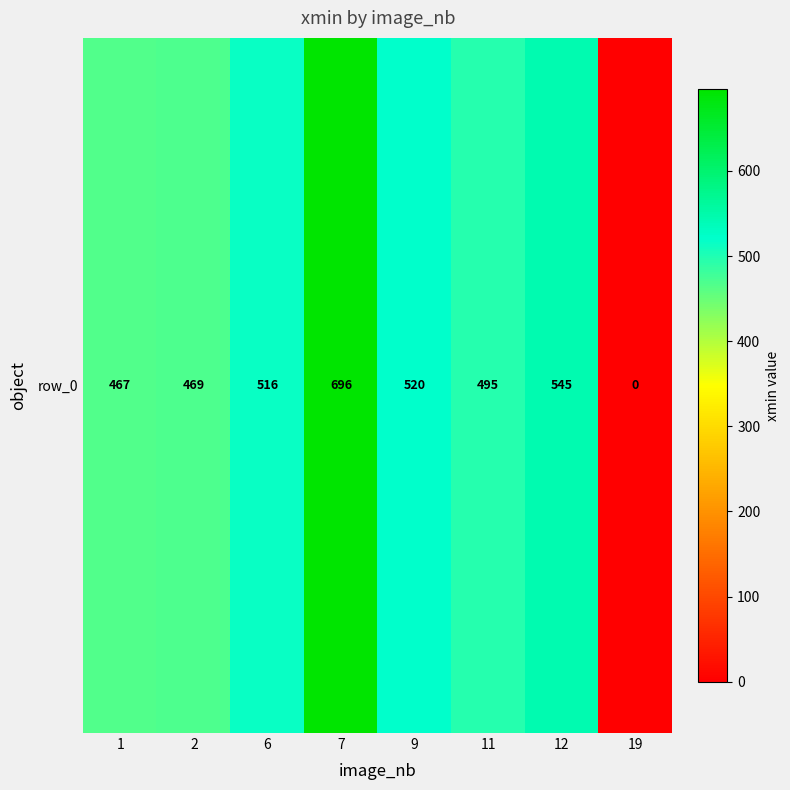

Which has a higher value, 6 or 11?

6